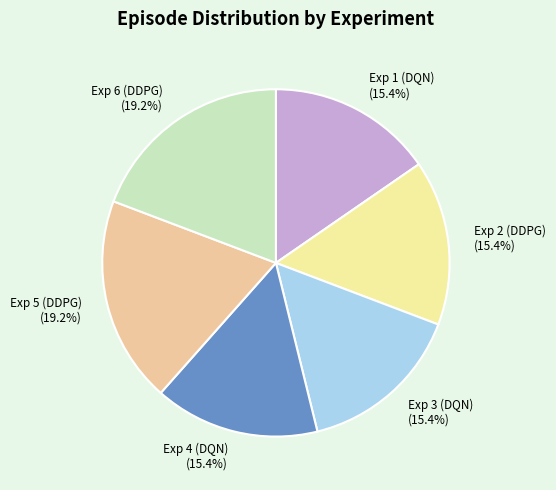

Which has a higher value, Exp 5 (DDPG) (19.2%) or Exp 2 (DDPG) (15.4%)?

Exp 5 (DDPG) (19.2%)